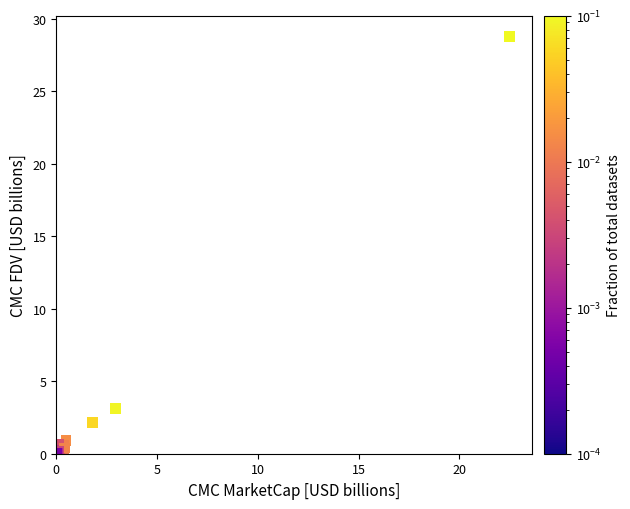

What Y value in the scatter plot is closest to 14?

3.1